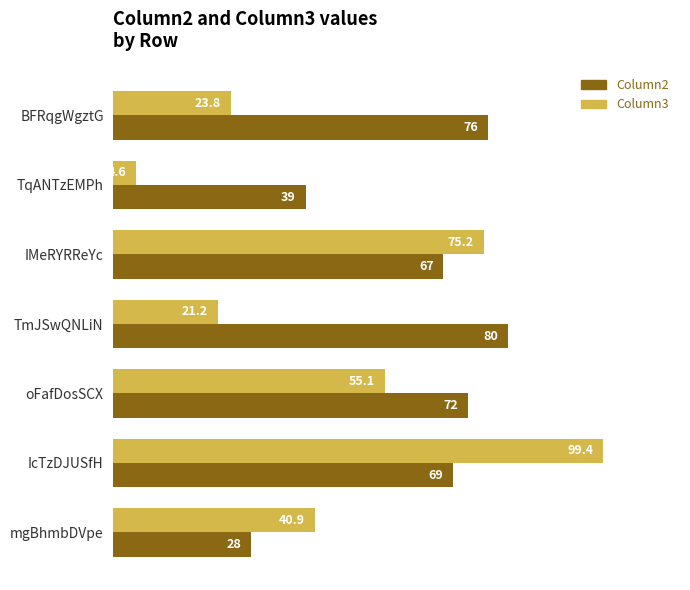

How many distinct data groups are displayed?

2